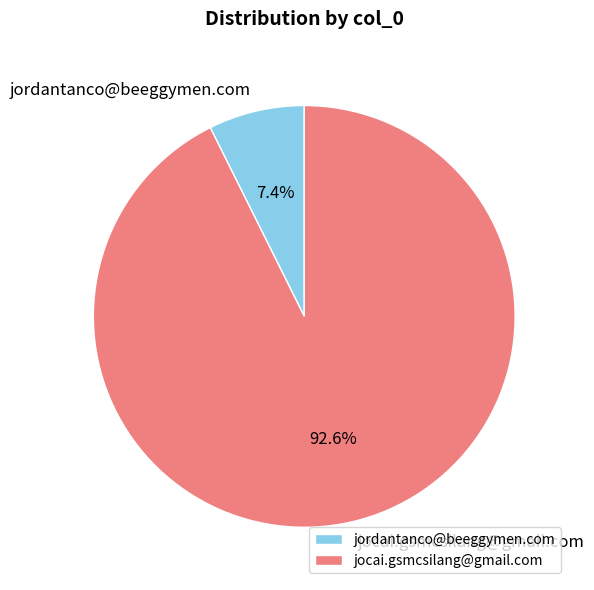

How many segments does this pie chart have?

2